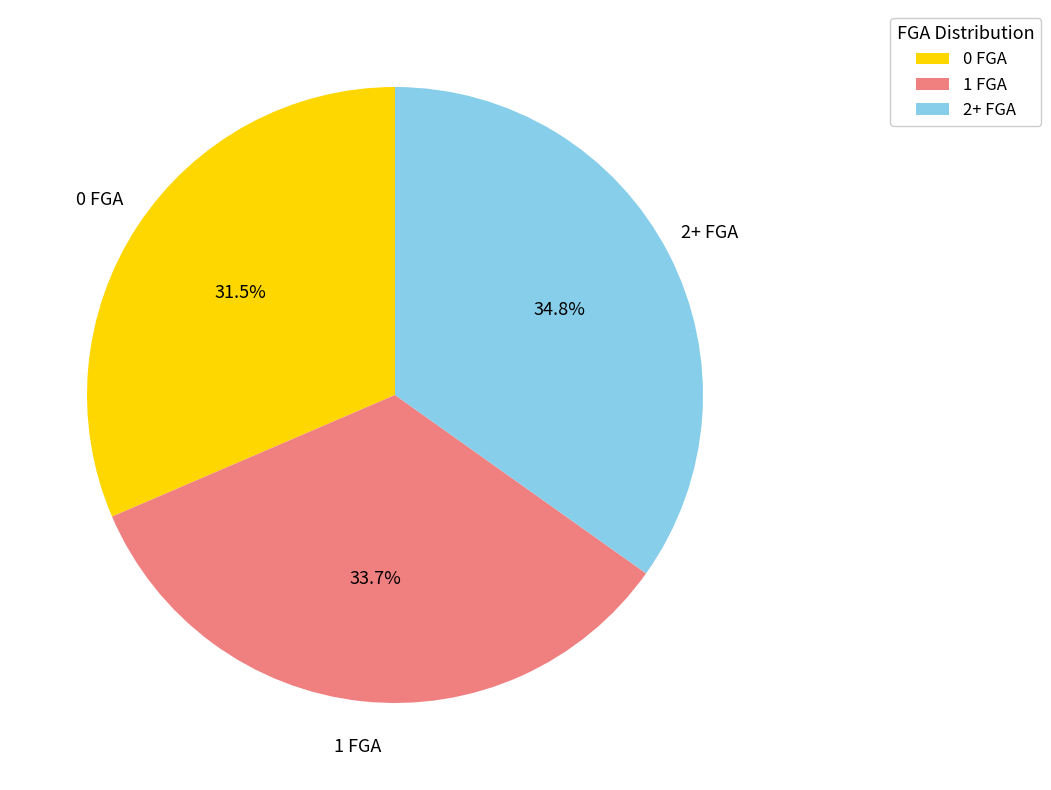

What is the ratio of the value at 1 FGA to the value at 2+ FGA?

1.0